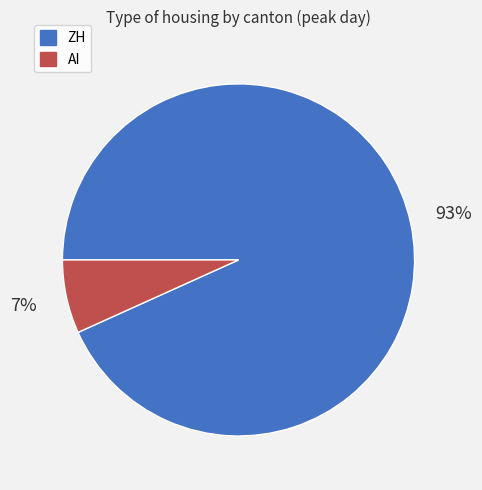

How many segments does this pie chart have?

2